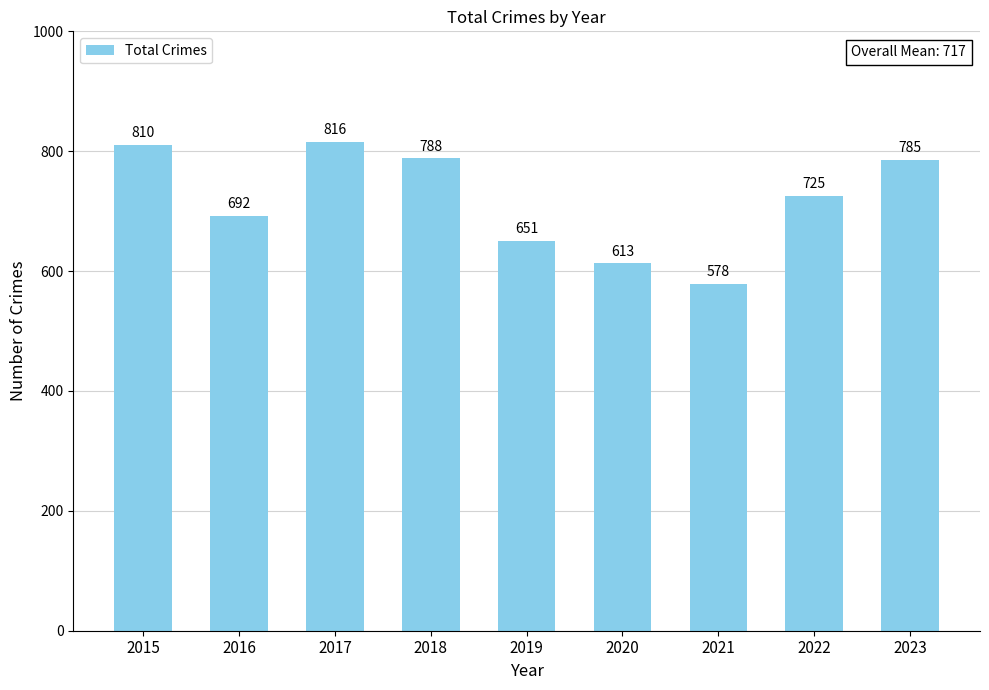

Rank the categories by value from lowest to highest.

2021, 2020, 2019, 2016, 2022, 2023, 2018, 2015, 2017